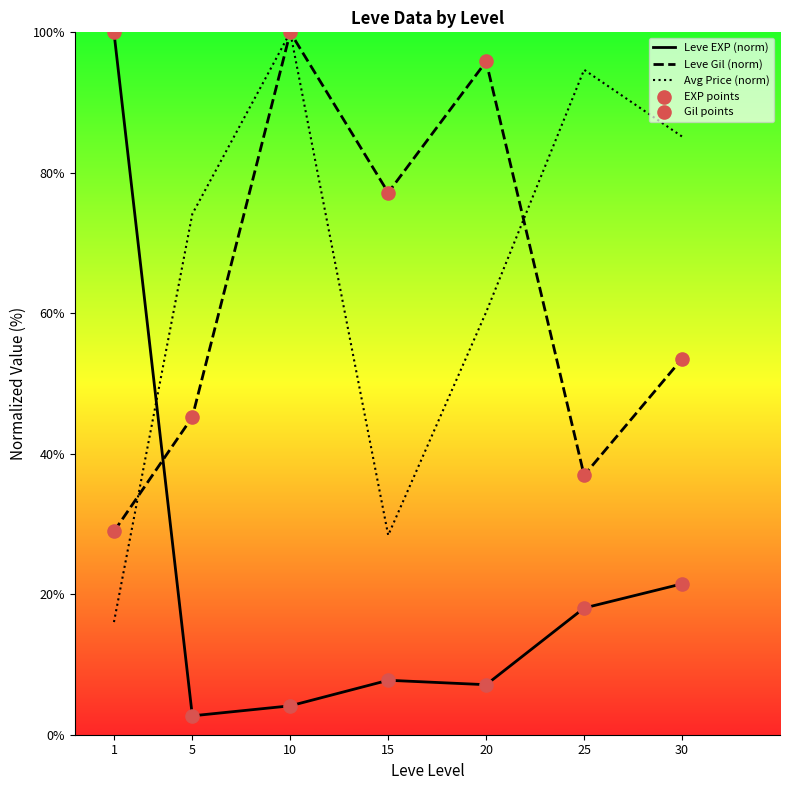

Which series has the largest Y range (max minus min)?

Leve EXP (norm)